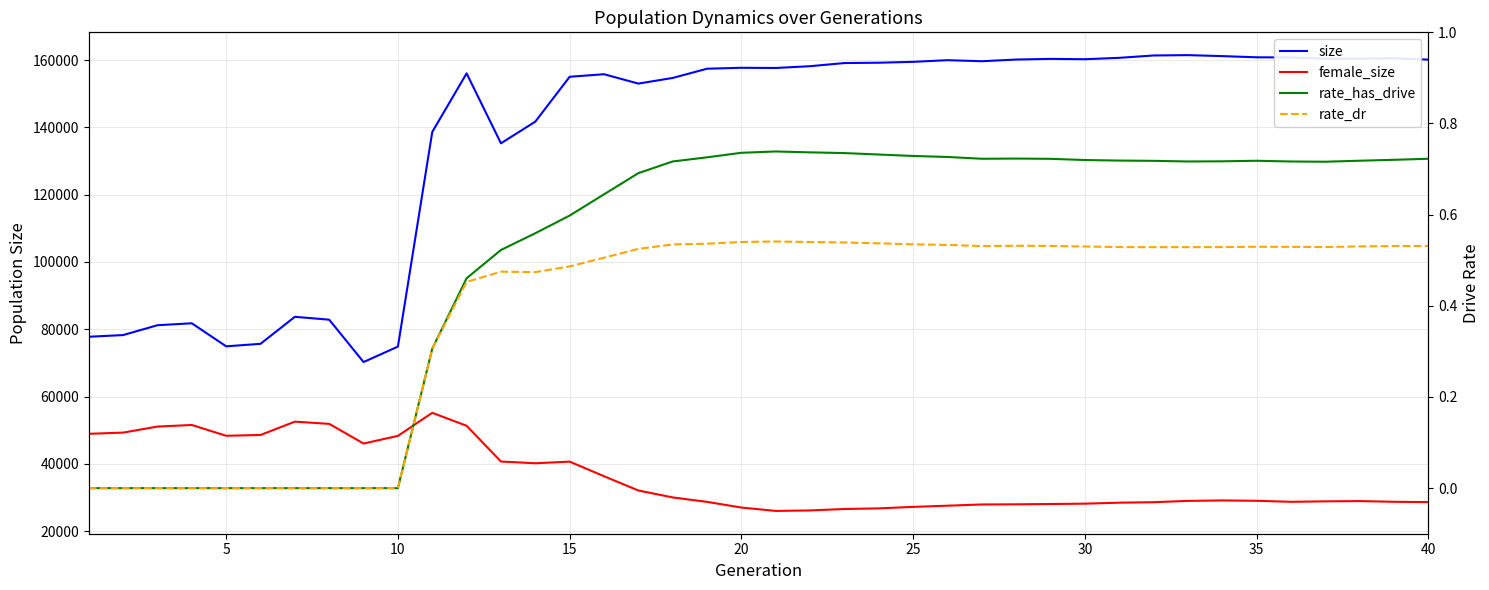

At how many categories does at least one series exceed 97489?

30